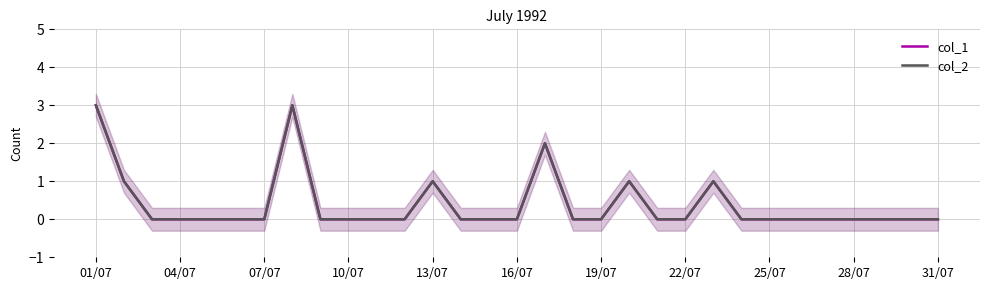

Is it true that col_1 equals 0 at 25/07?

True